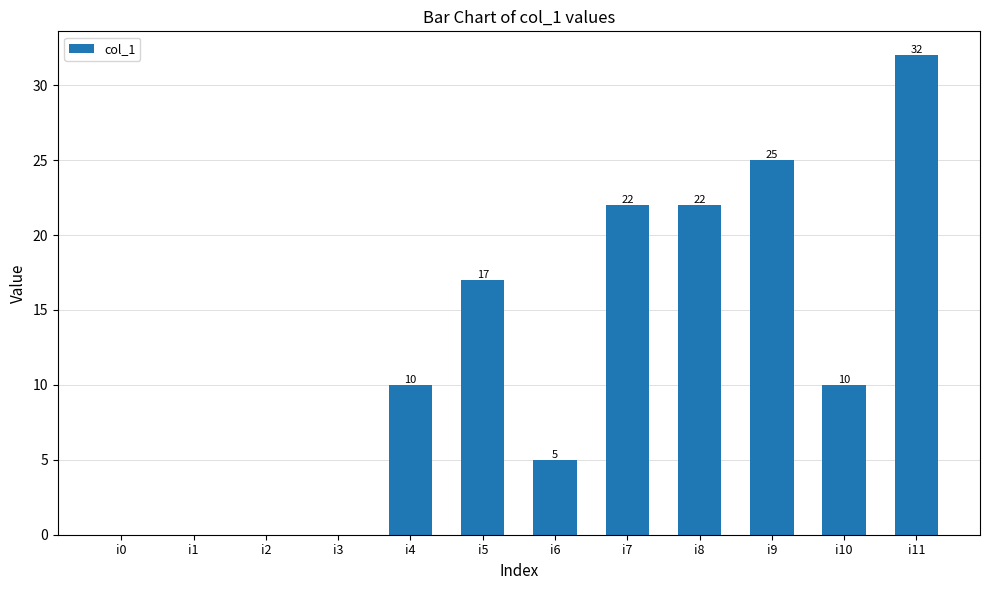

What is the greatest value displayed?

32